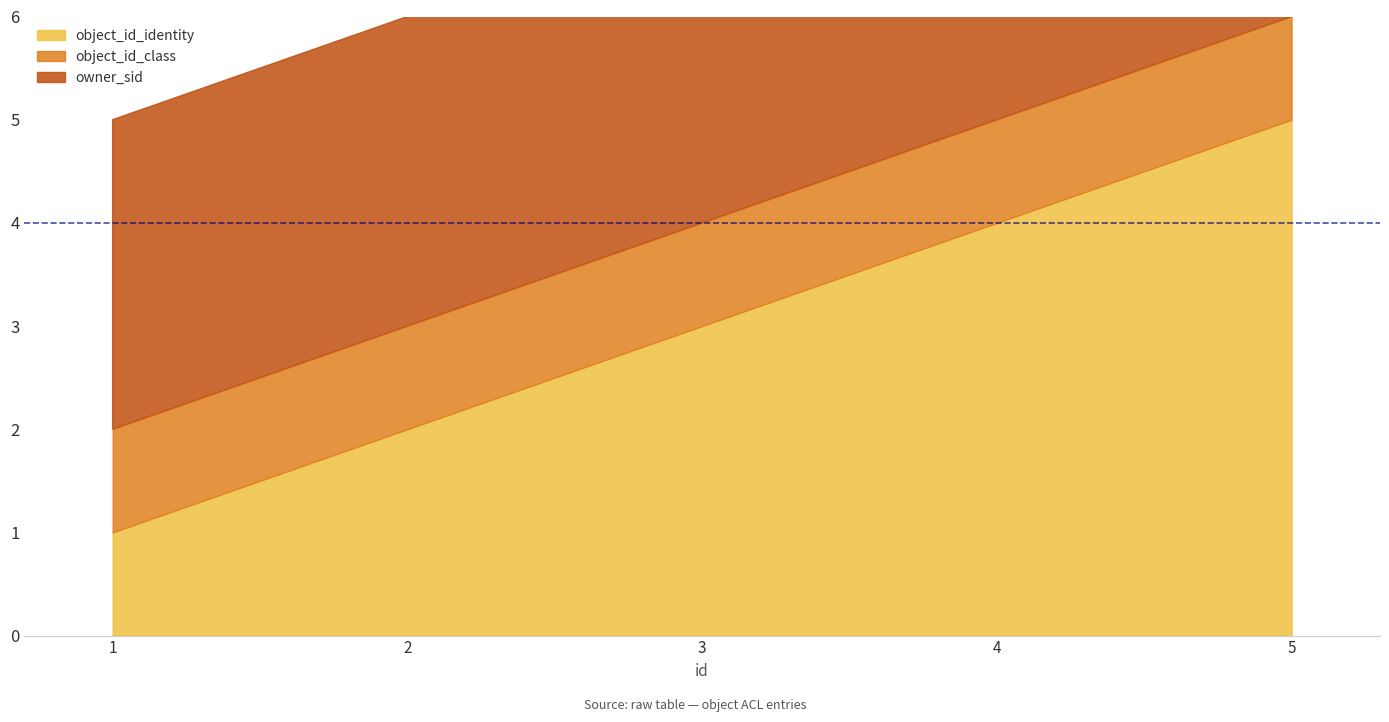

Does the chart have visible grid lines?

No